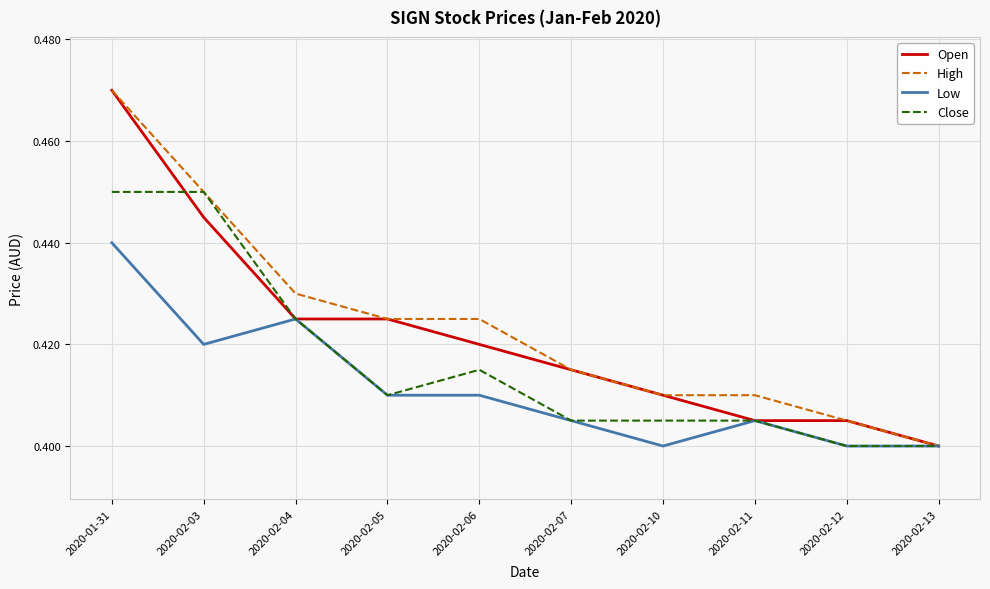

True or false: Low has a value of 0.7 at 2020-02-03.

False